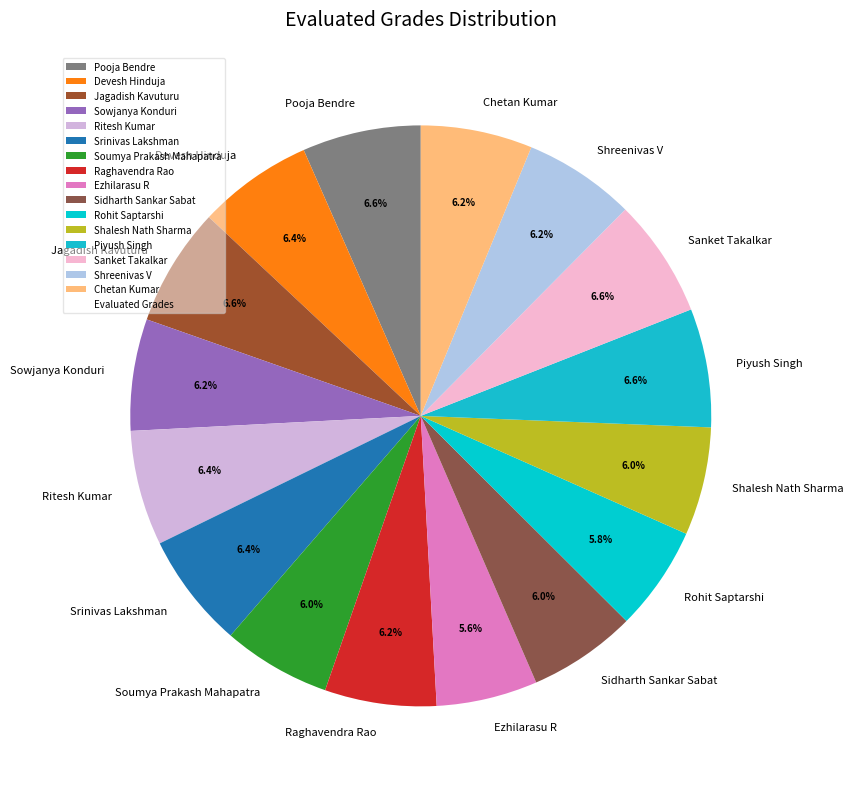

To the nearest percent, what percentage of the pie is Pooja Bendre?

7%